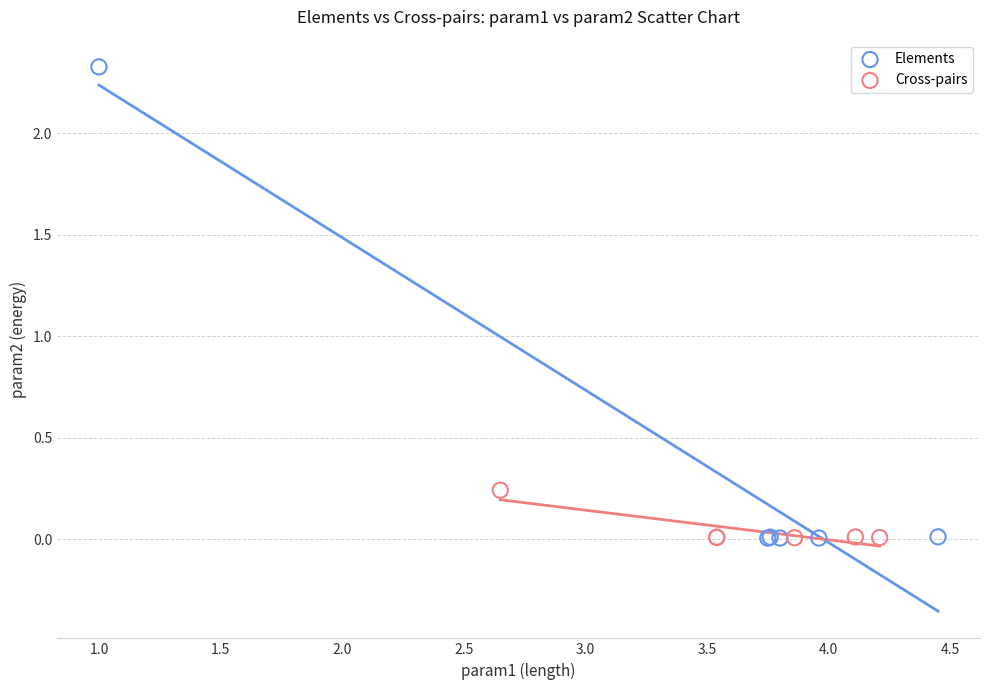

Which series reaches the maximum Y coordinate?

Elements